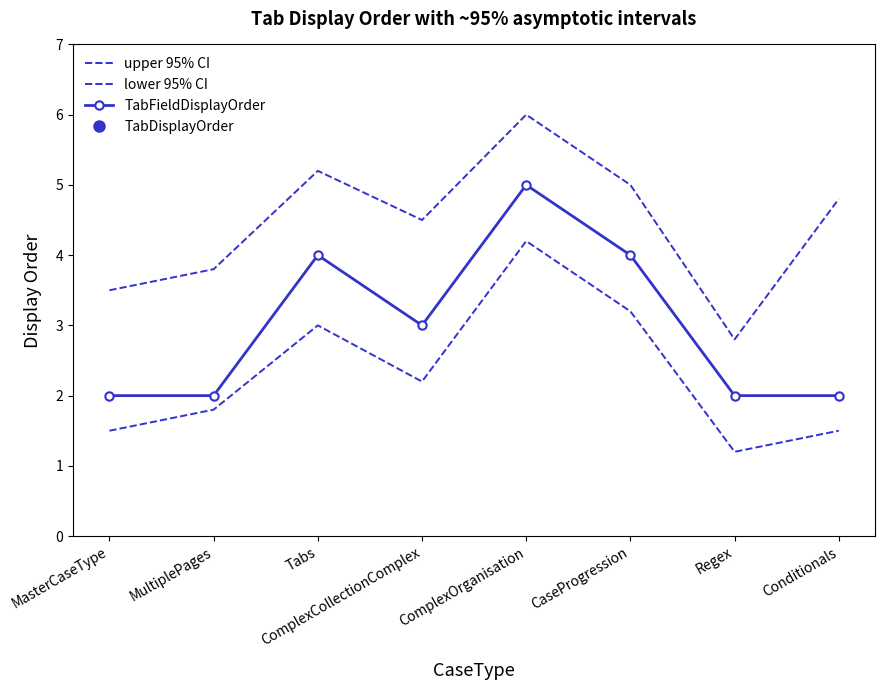

True or false: TabFieldDisplayOrder and lower 95% CI cross at least once.

False